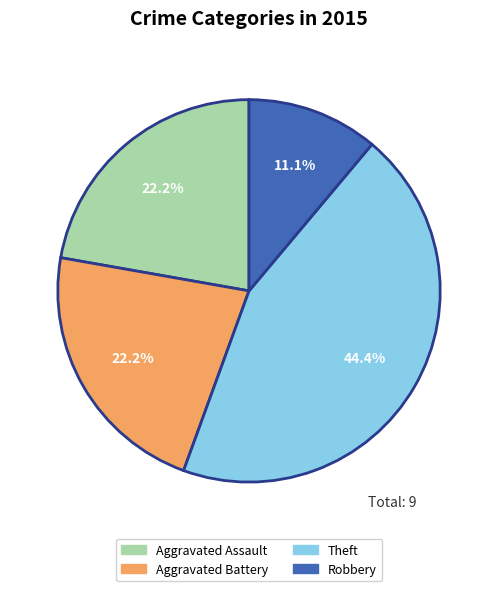

What is the ratio of the value at Aggravated Battery to the value at Robbery?

2.0